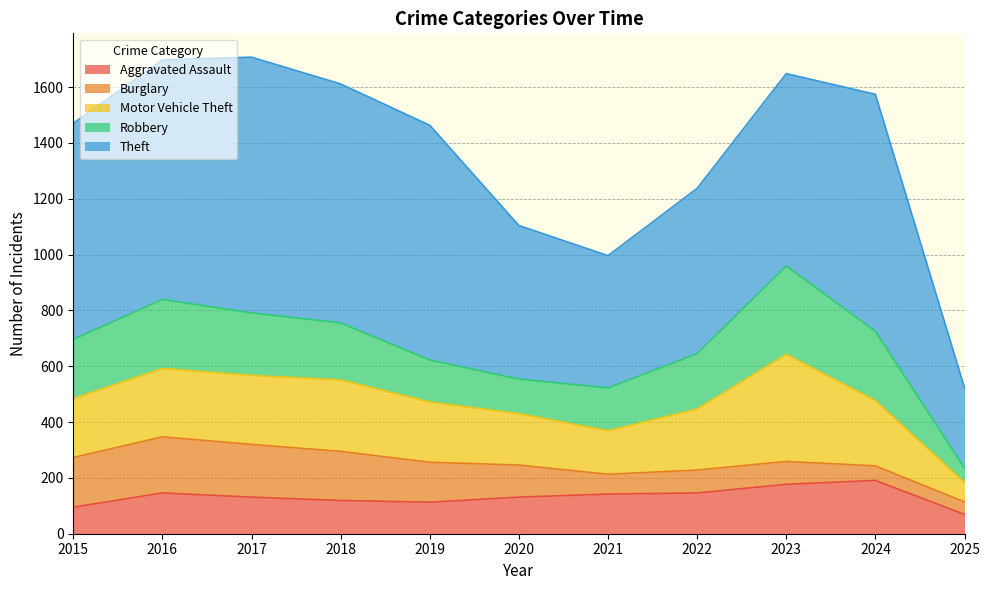

Where is the first local minimum for Burglary?

2021